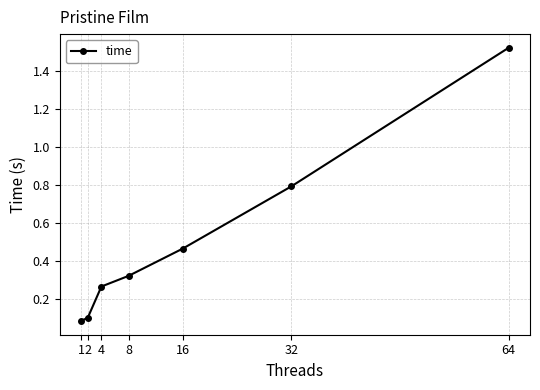

True or false: the data shows 0.8 at 32.

True